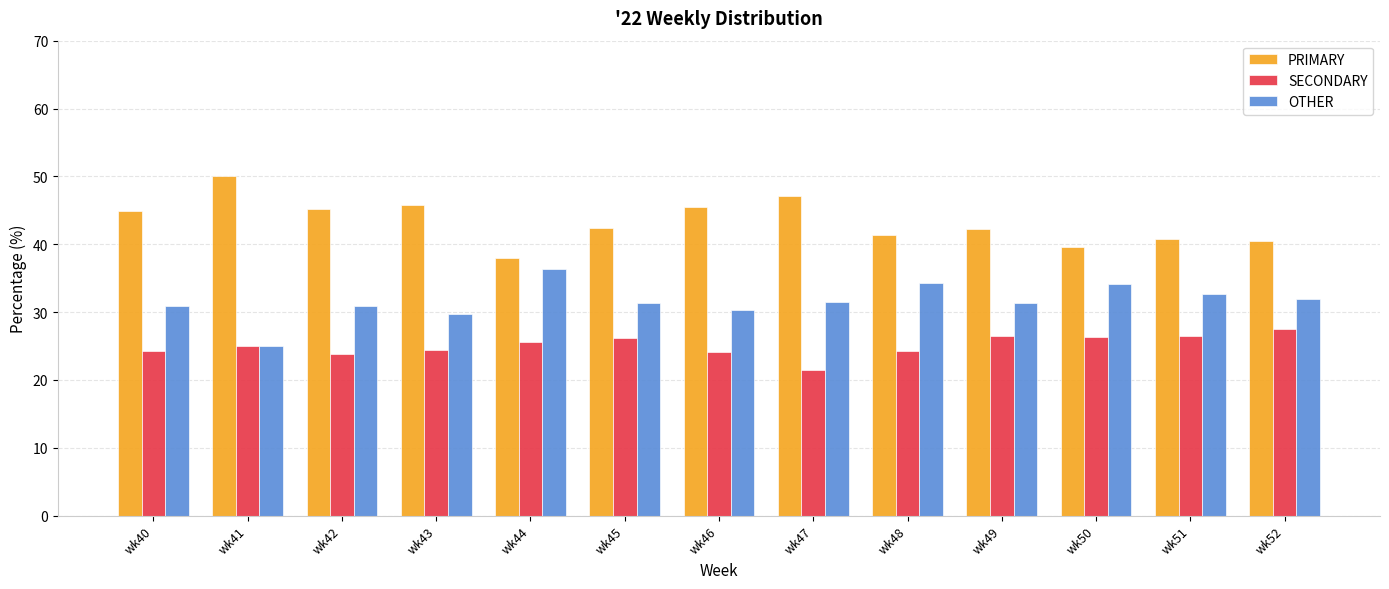

What is the difference between the second highest and minimum values in the OTHER series?

9.3